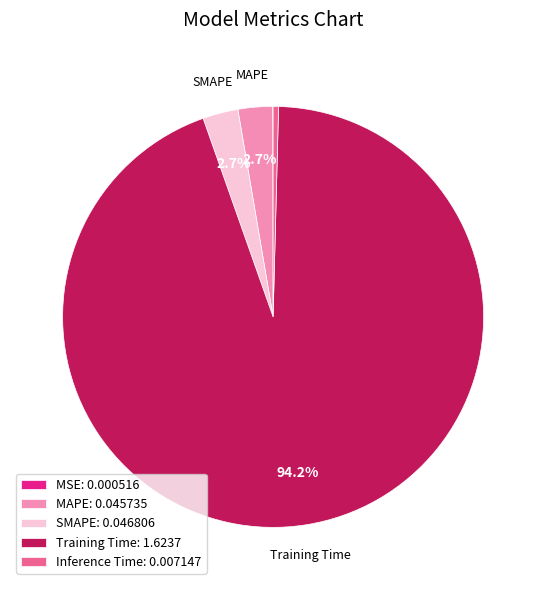

What percentage is NOT represented by Training Time: 1.6237?

5.8%